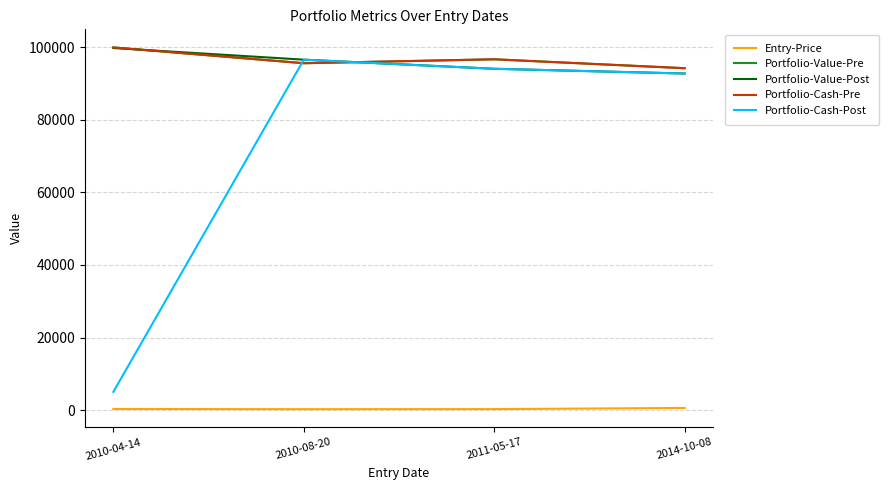

What is the value of the Entry-Price point at the 2nd from the left?

233.5